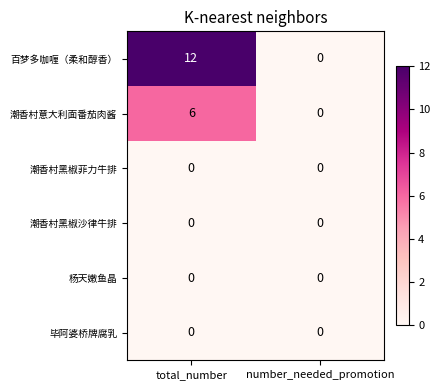

At how many categories does at least one series exceed 5?

1